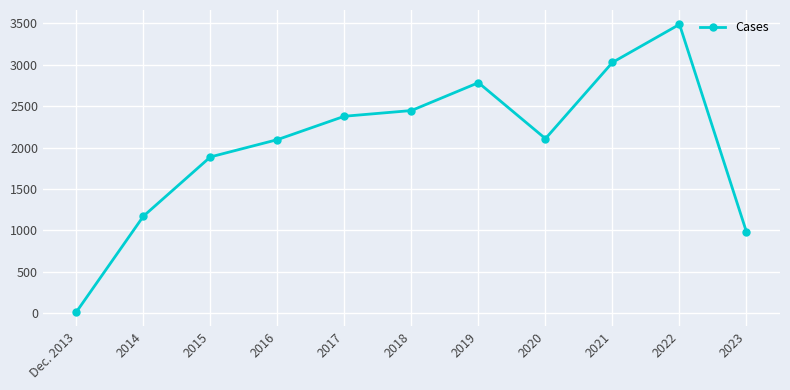

What is the change in value from 2019 to 2020?

-677